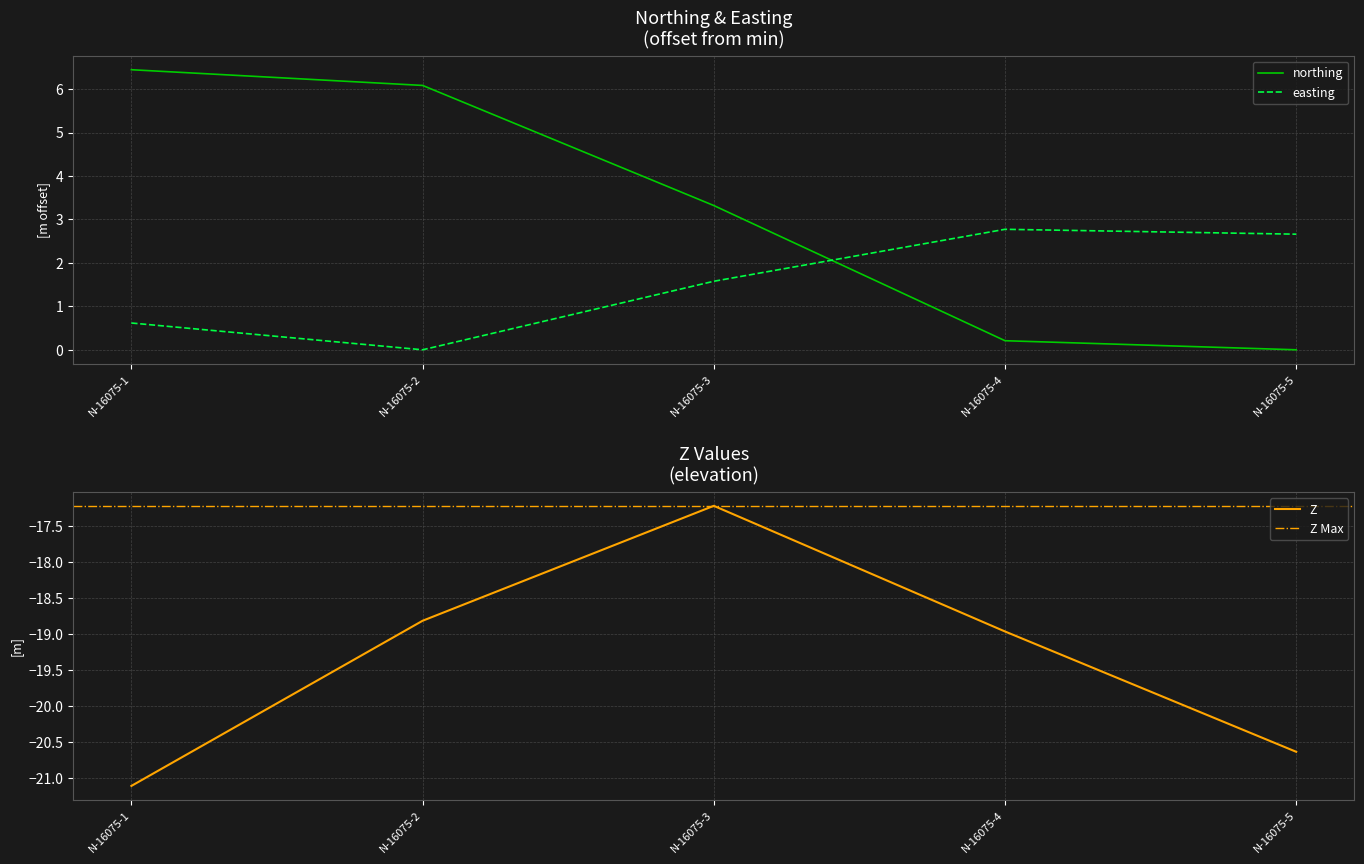

At how many categories does at least one series exceed -9?

5